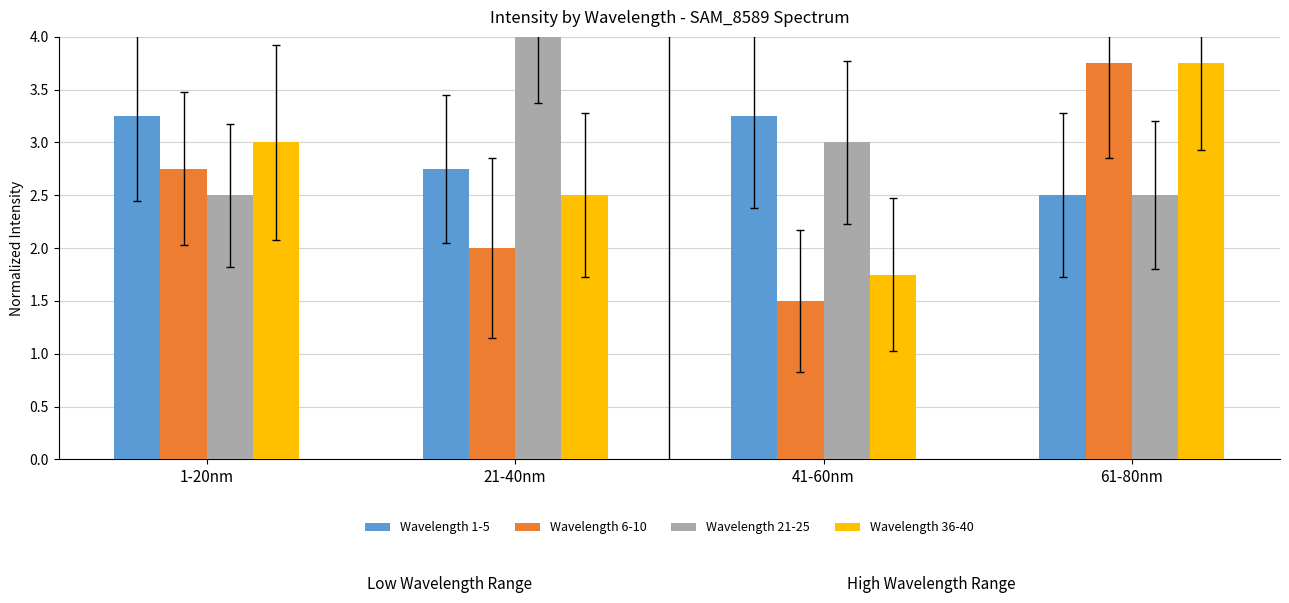

What is the difference between the second highest and minimum values in the Wavelength 21-25 series?

0.5